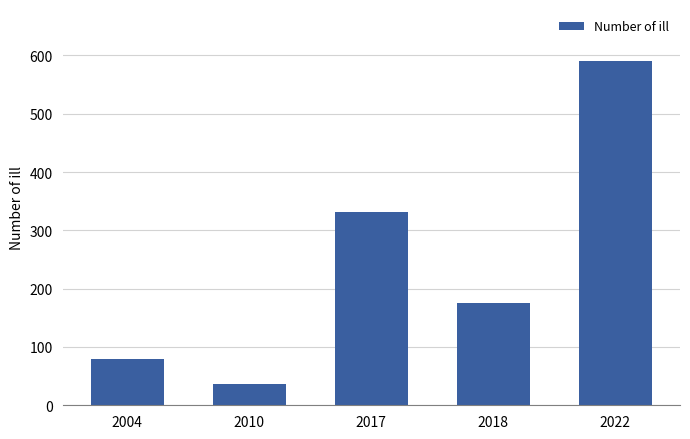

What is the sum of all values?

1213